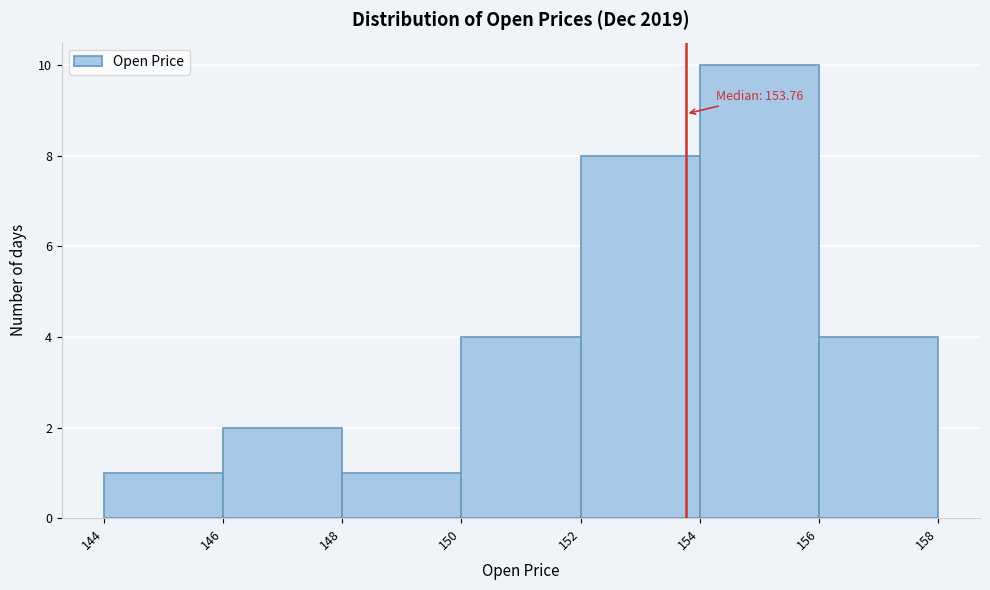

Over which range of the x-axis is the bar tallest?

154 to 156